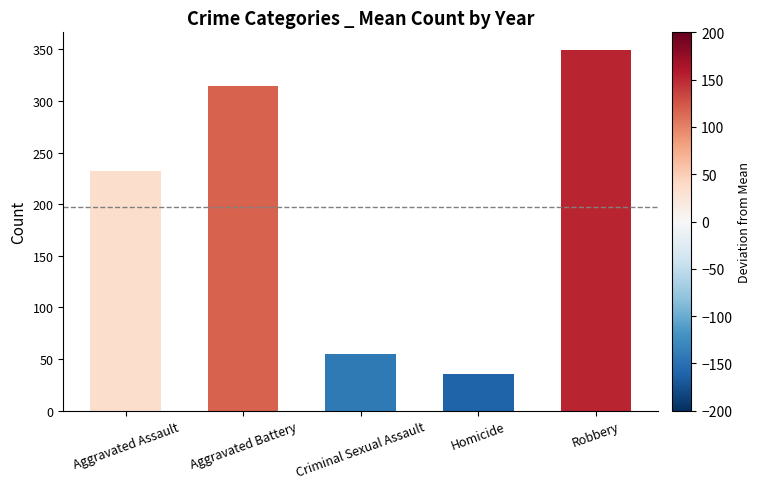

Where is the data nearest to the value 192?

Aggravated Assault